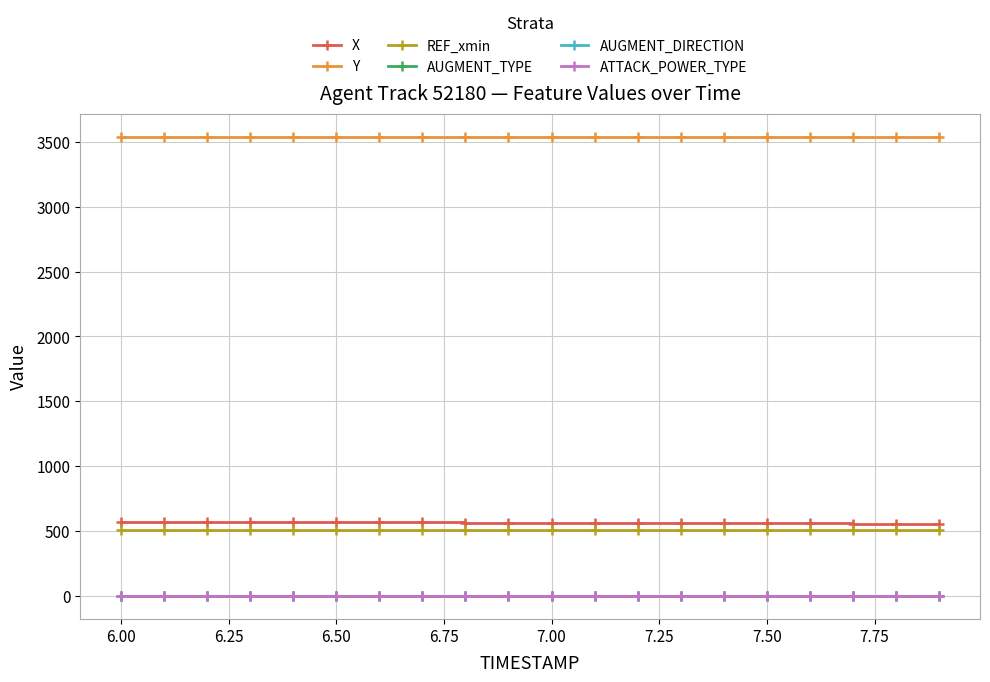

What is the greatest value displayed?

3540.1